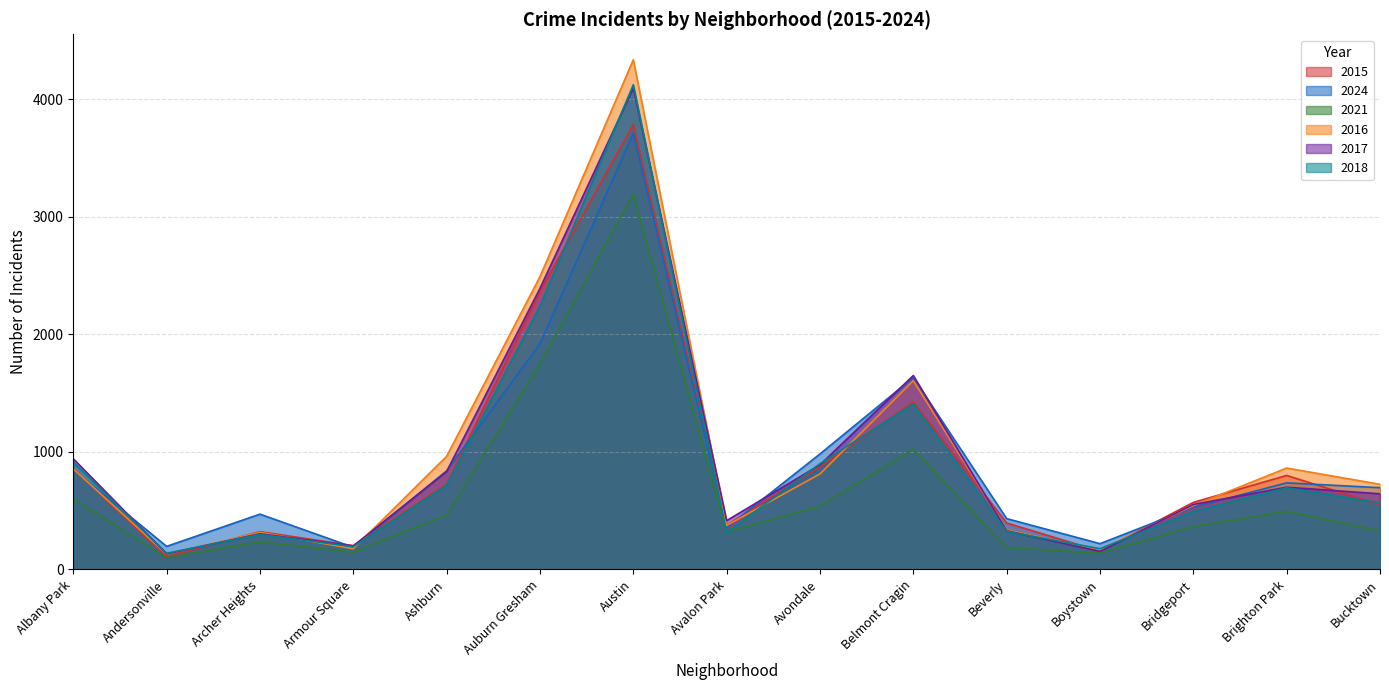

What is the minimum value shown in the chart?

100